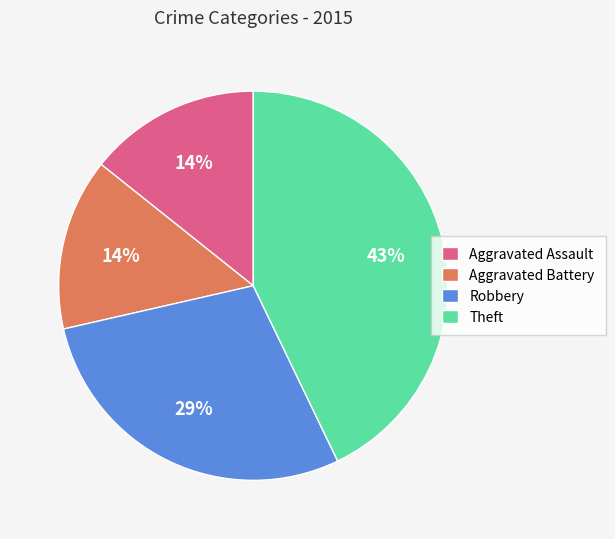

Which has a higher value, Robbery or Aggravated Battery?

Robbery